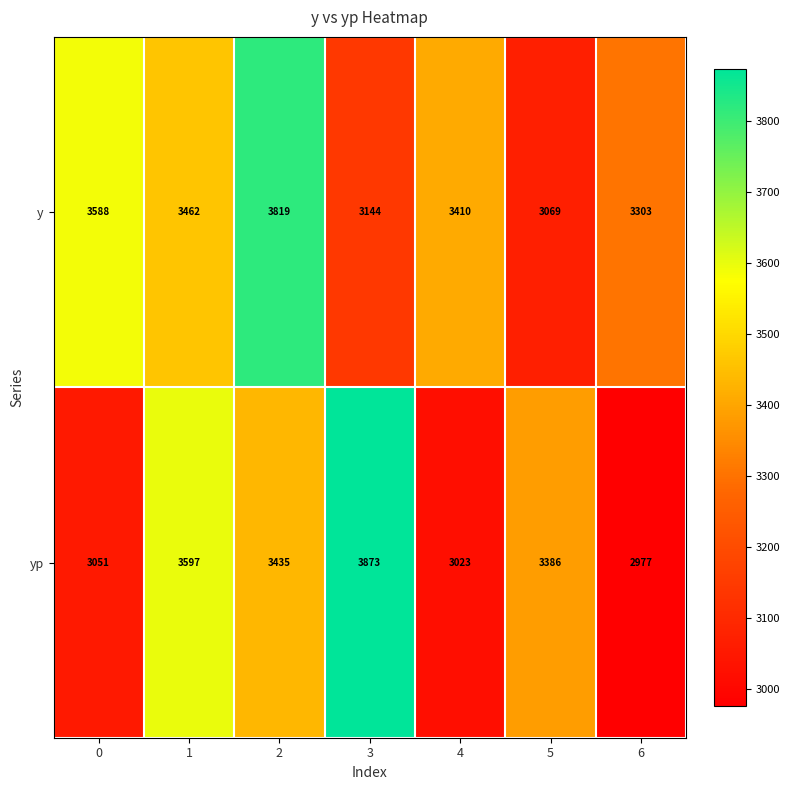

What is the minimum value for yp?

2977